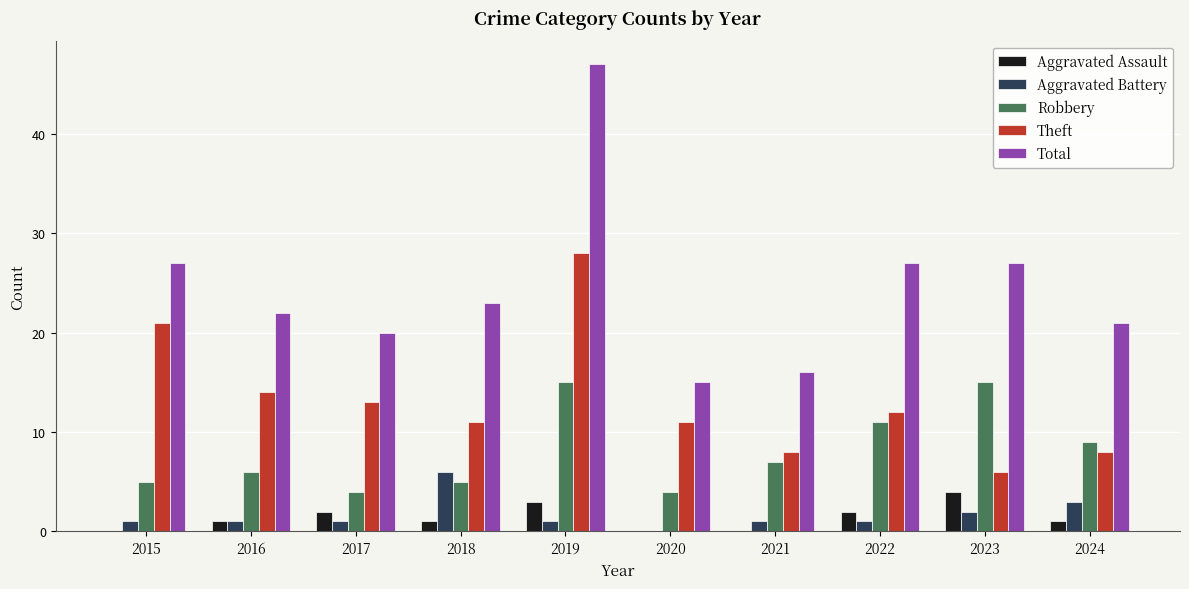

True or false: Robbery has a value of 4 at 2017.

True